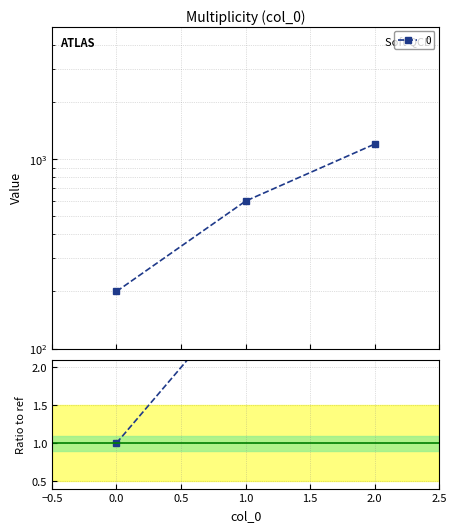

Approximately how many times larger is the value at 0 compared to 2?

0.2